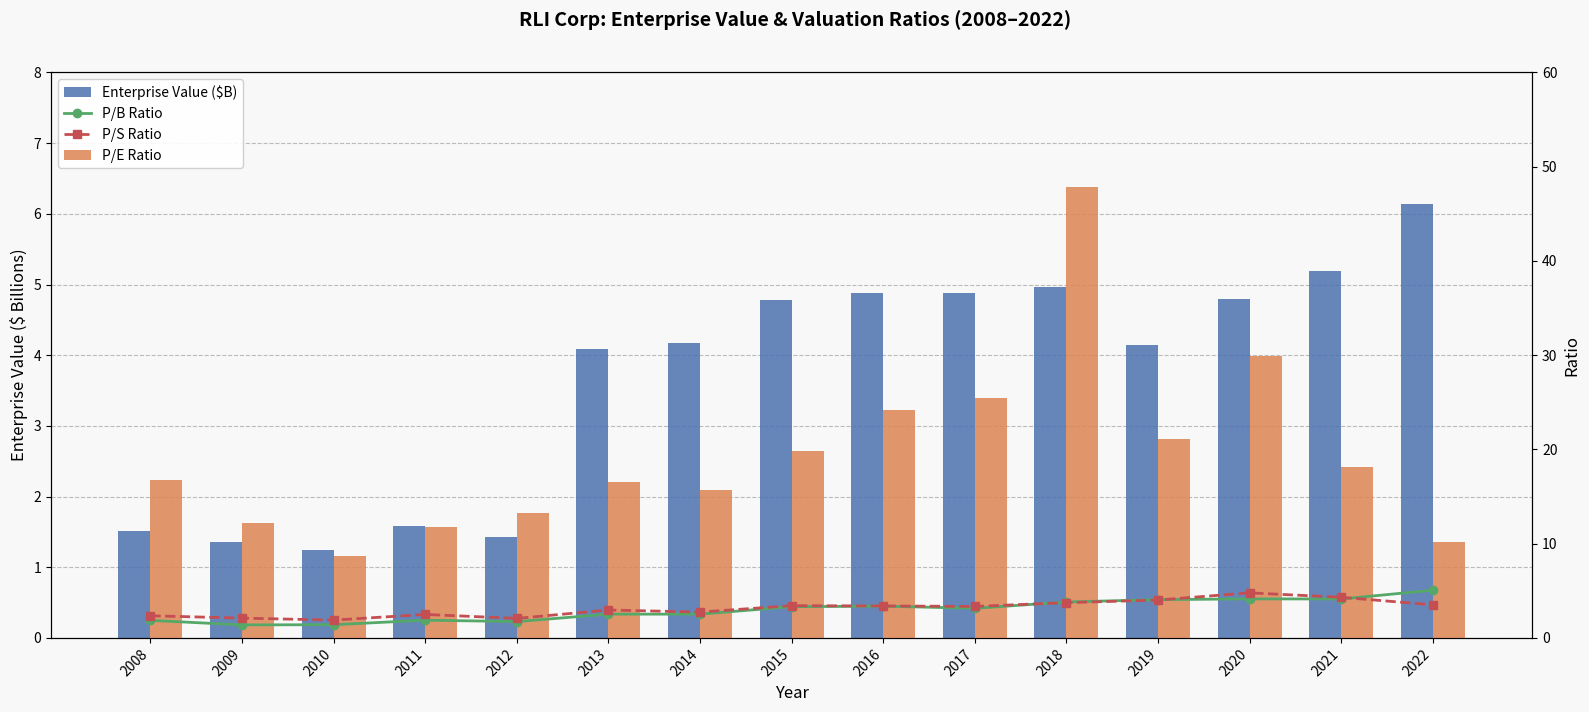

The value of P/E Ratio at 2017 is 25.5. True or false?

True